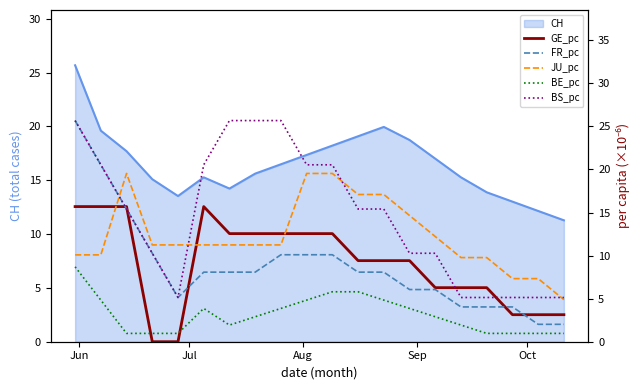

After their last crossing, which series has the higher values: GE_pc or BE_pc?

GE_pc